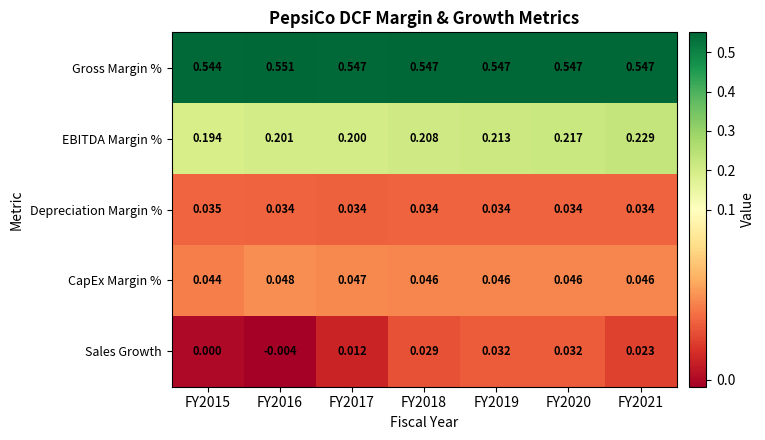

Rank the series at FY2016 from highest to lowest value.

Gross Margin %, EBITDA Margin %, CapEx Margin %, Depreciation Margin %, Sales Growth